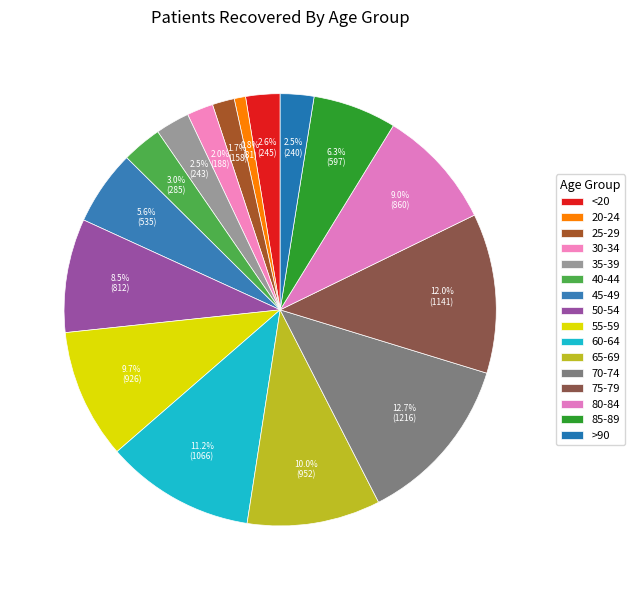

Does any single category account for the majority?

No